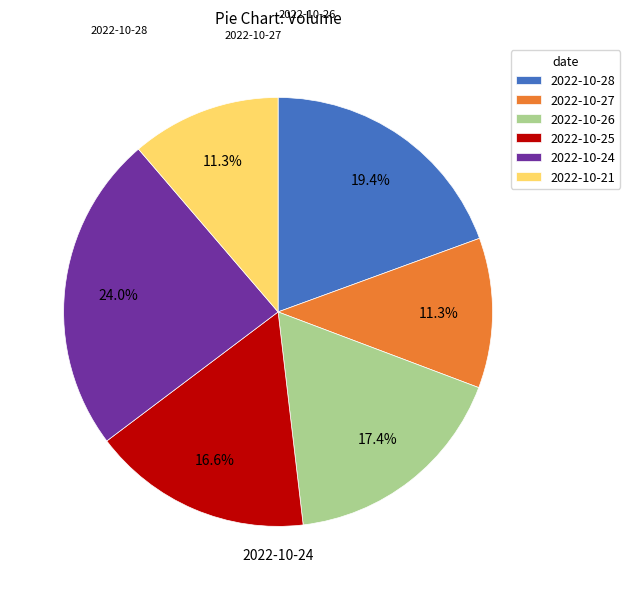

Is it true that 2022-10-27 is 24% of the pie?

False